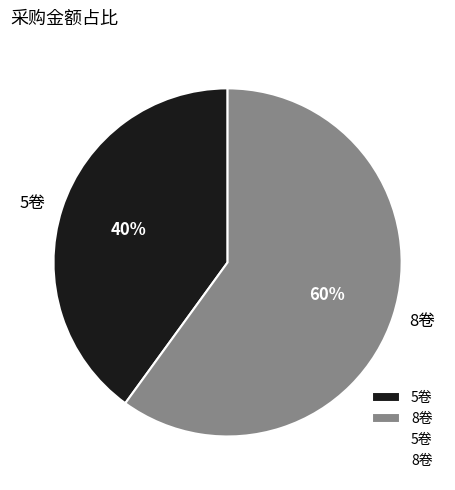

What percentage is the 8卷 slice, to the nearest percent?

60%